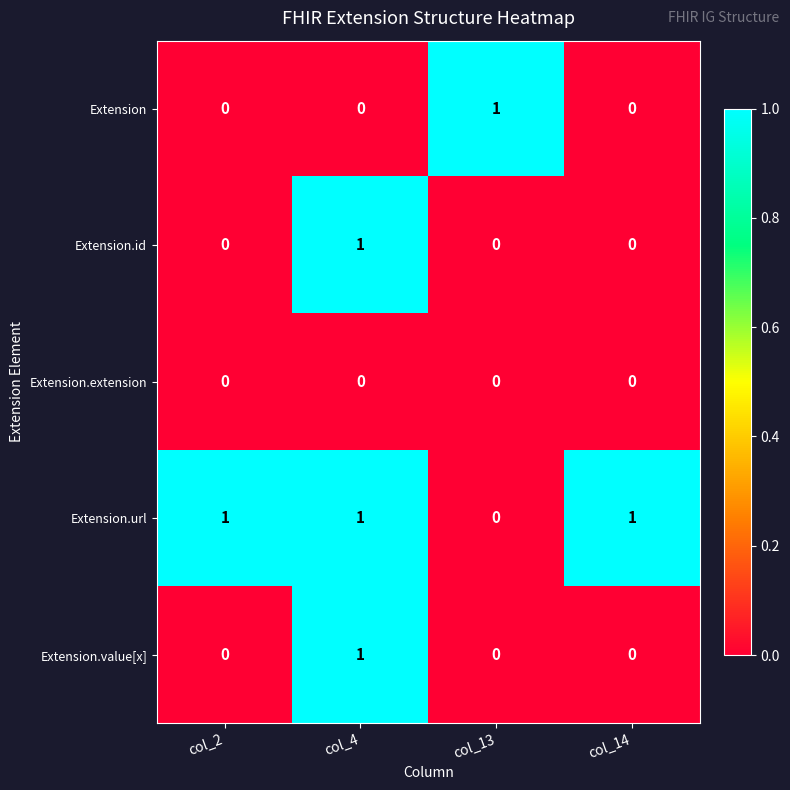

Reading left to right, extract all data points from this chart.

Extension: col_2=0	col_4=0	col_13=1	col_14=0
Extension.id: col_2=0	col_4=1	col_13=0	col_14=0
Extension.extension: col_2=0	col_4=0	col_13=0	col_14=0
Extension.url: col_2=1	col_4=1	col_13=0	col_14=1
Extension.value[x]: col_2=0	col_4=1	col_13=0	col_14=0